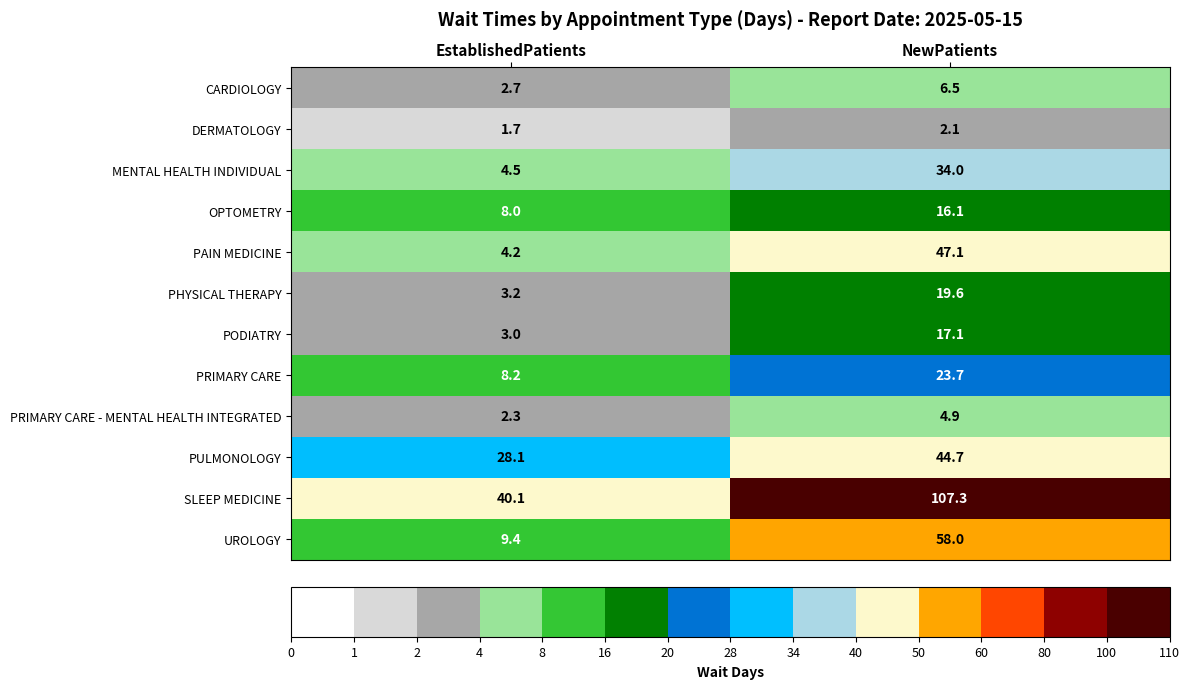

What value does the OPTOMETRY series have at NewPatients?

16.1